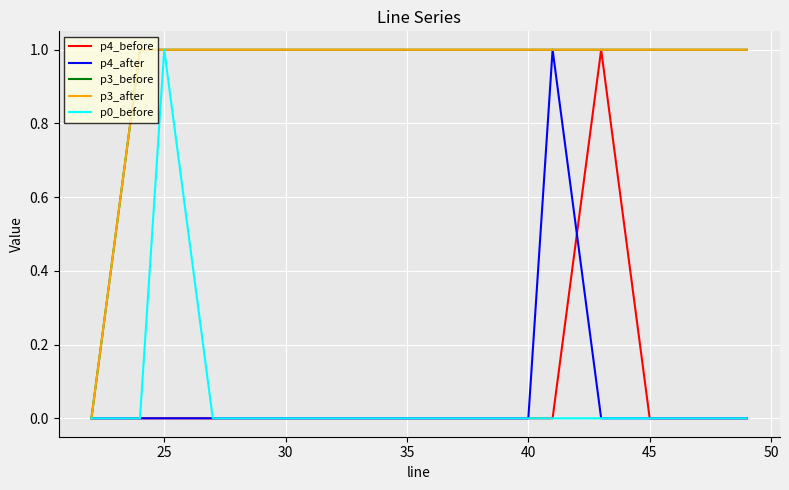

What is the average value of the p3_before series?

1